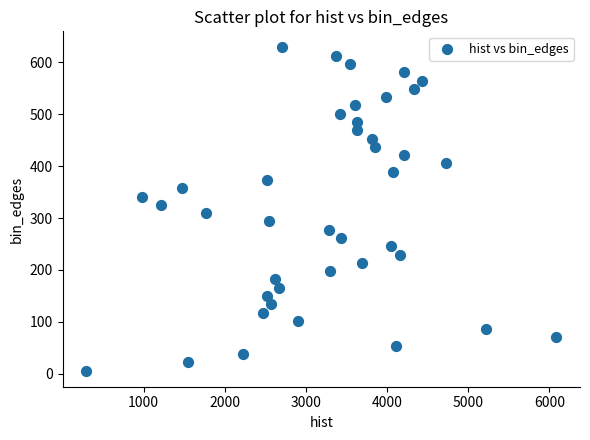

What is the range of X values (max minus min)?

5797.0